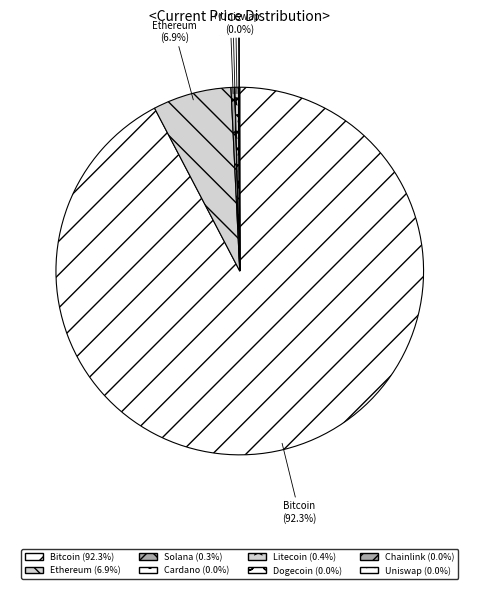

Is Ethereum the majority of the pie?

No